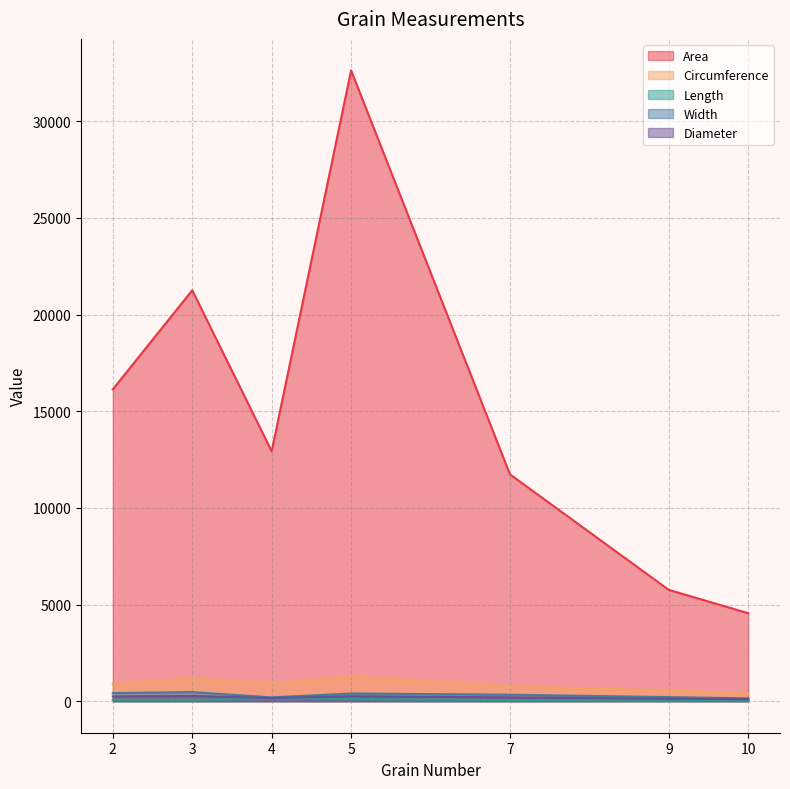

What is the maximum value for Area?

32631.0